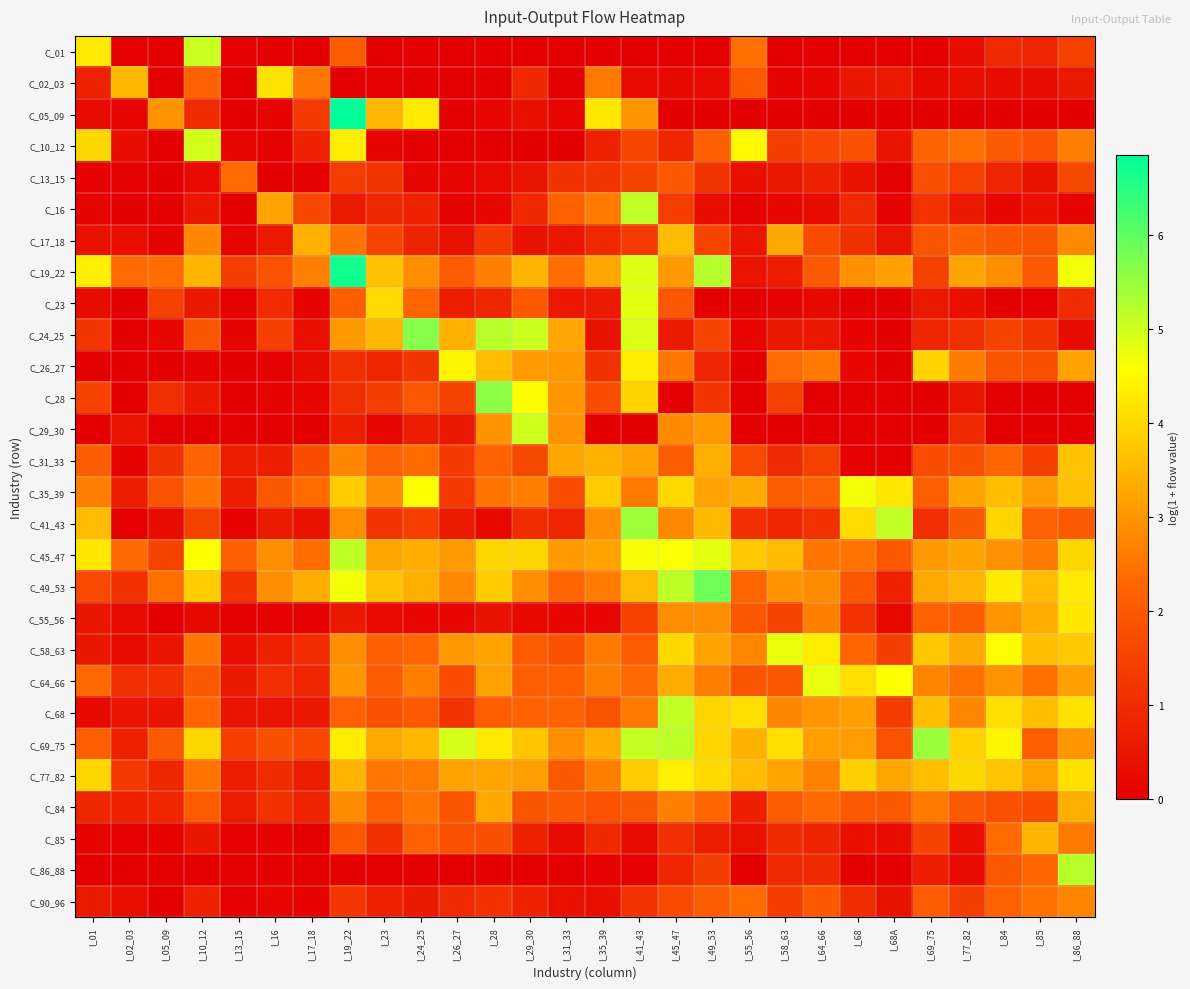

Which series has the largest range (max minus min)?

C_05_09